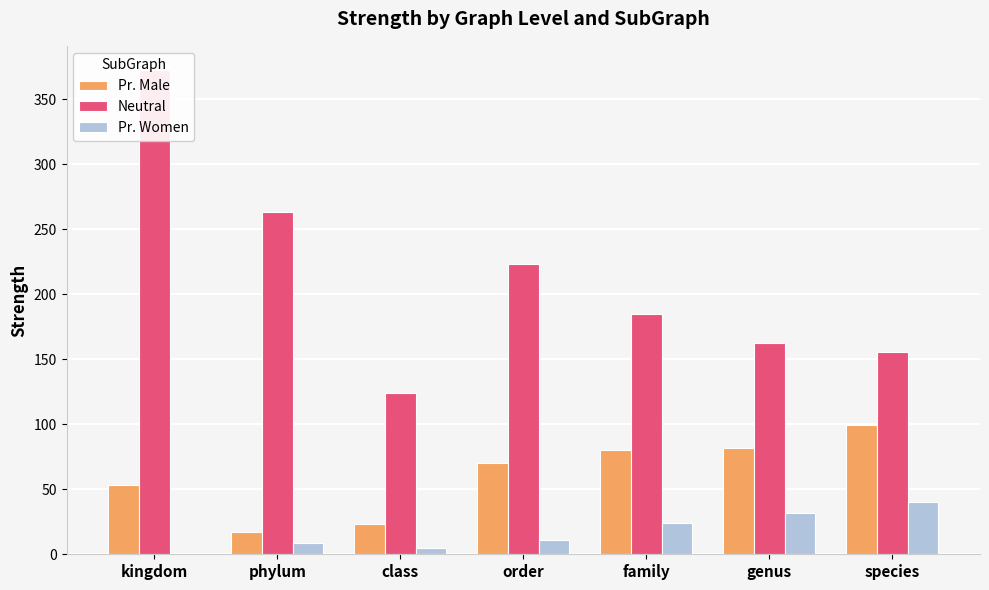

What is the average value of the Pr. Women series?

17.2